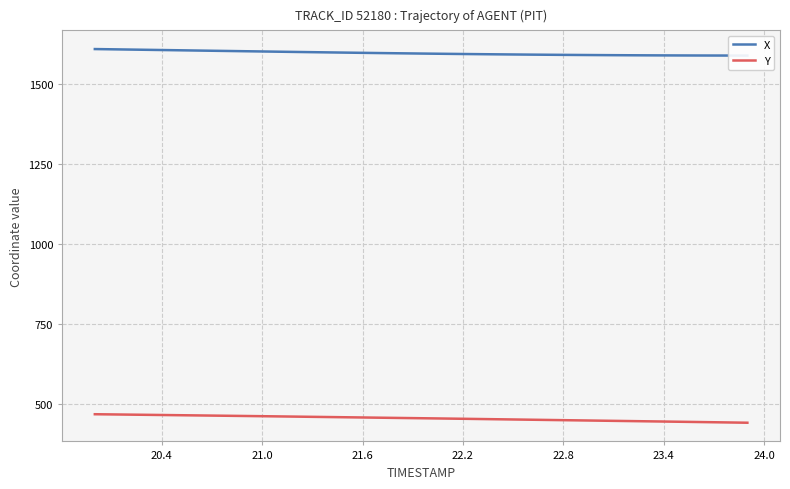

What is the maximum value for X?

1610.5